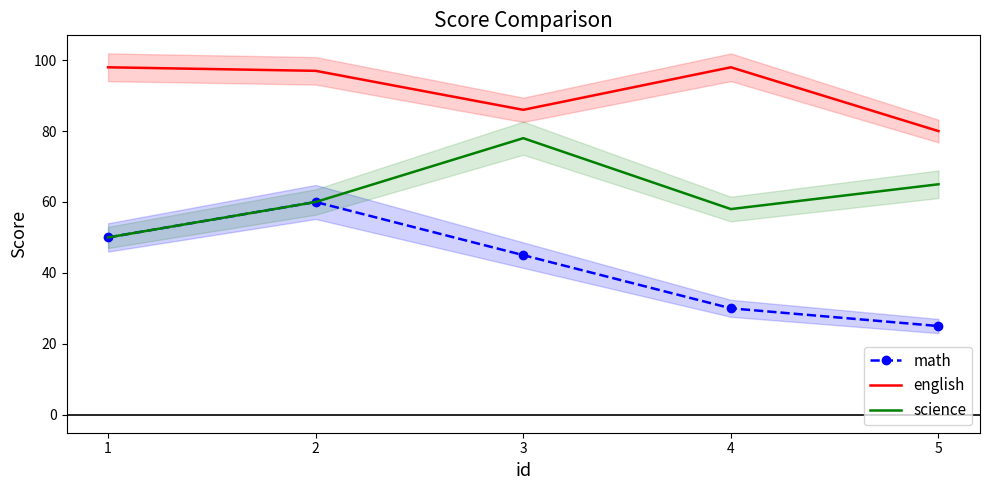

True or false: science and english cross at least once.

False